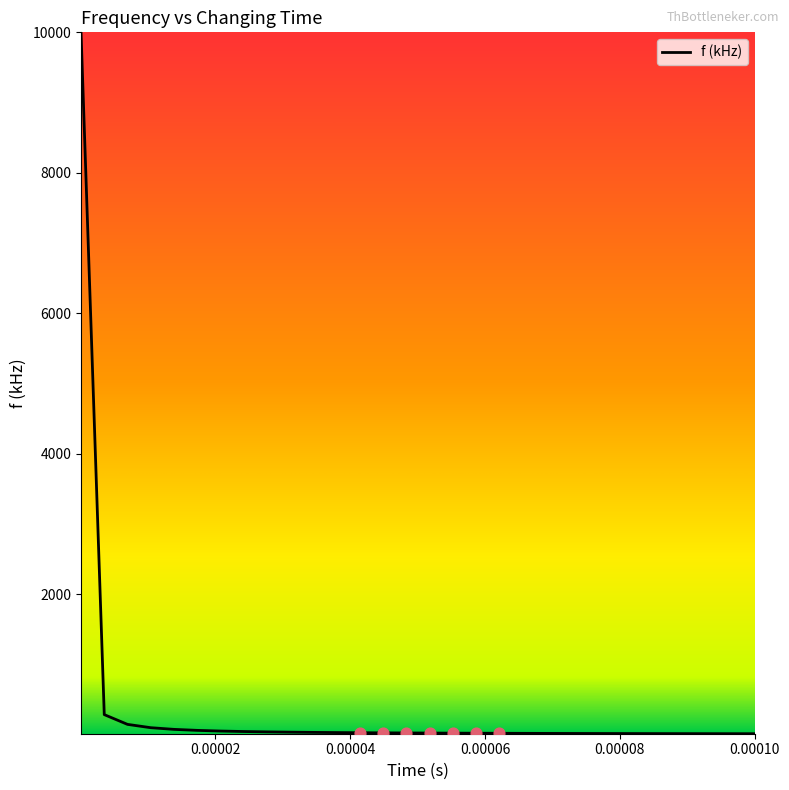

What is the greatest value displayed?

10000.0